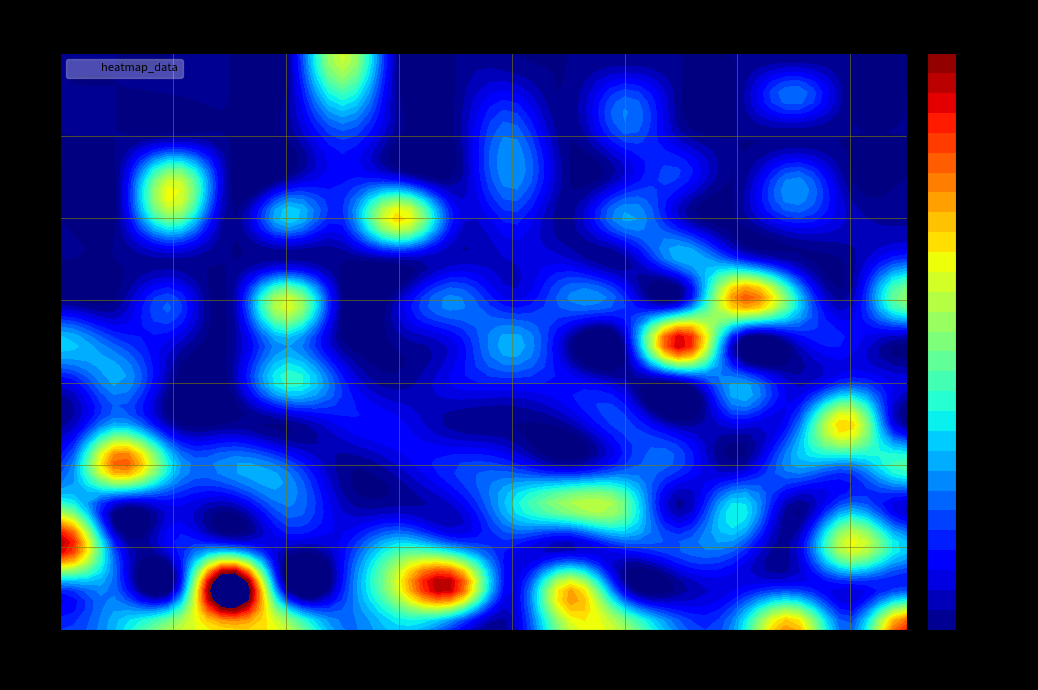

Where is row13 nearest to the value 18?

8